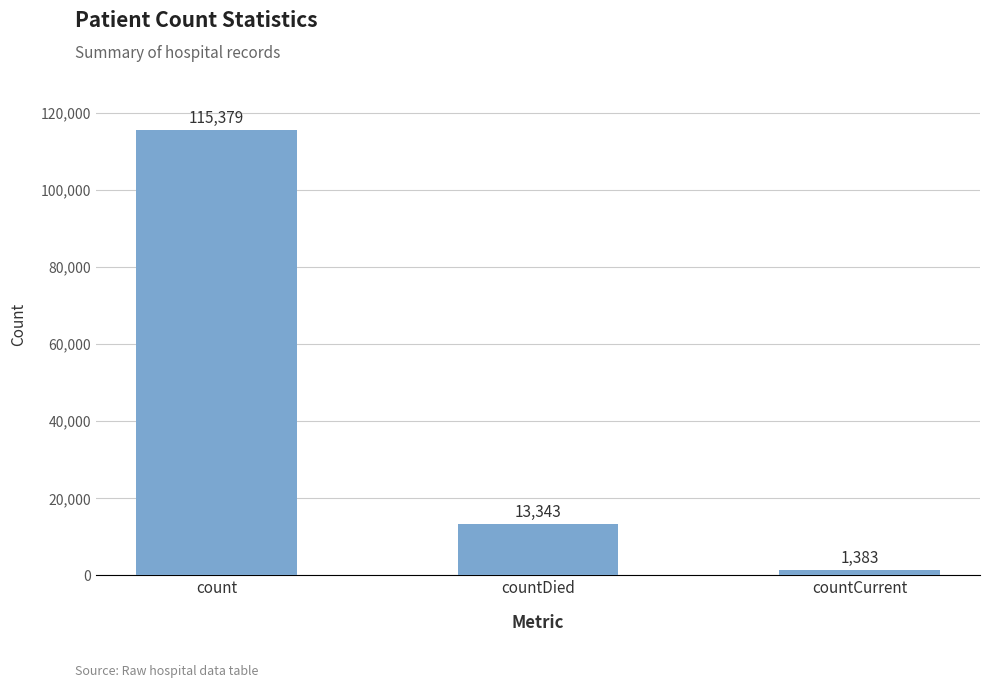

Reading left to right, list all the values displayed in this chart.

count=115379	countDied=13343	countCurrent=1383